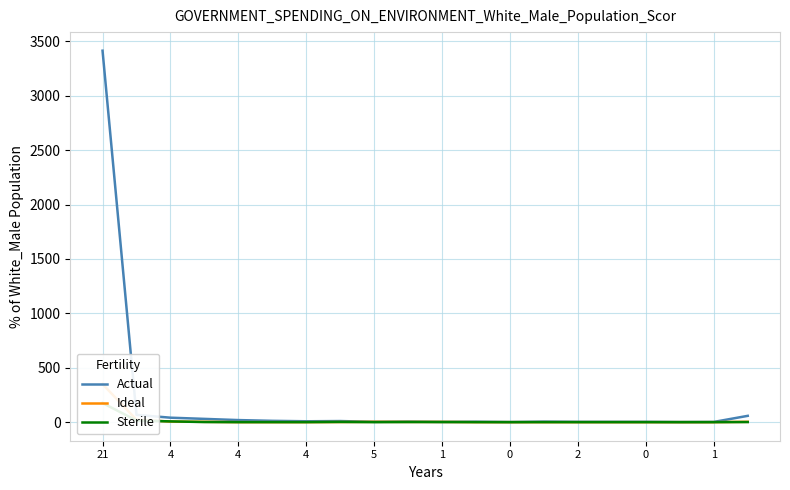

Reading right to left, extract all data points from this chart.

Actual: 58	2	1	3	3	3	5	1	4	2	5	3	10	8	12	19	30	41	67	3415
Ideal: 3	0	0	0	0	0	0	0	0	2	2	3	1	0	0	0	3	5	22	350
Sterile: 1	0	0	0	0	0	0	0	0	1	1	0	2	0	0	0	1	7	15	176